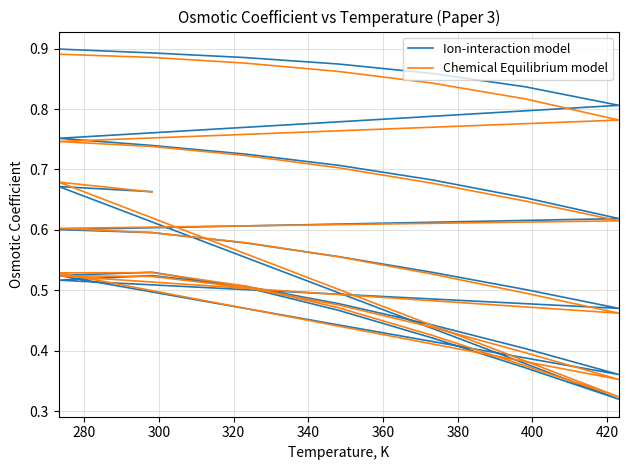

The value of Ion-interaction model at 19 is 0.9. True or false?

False